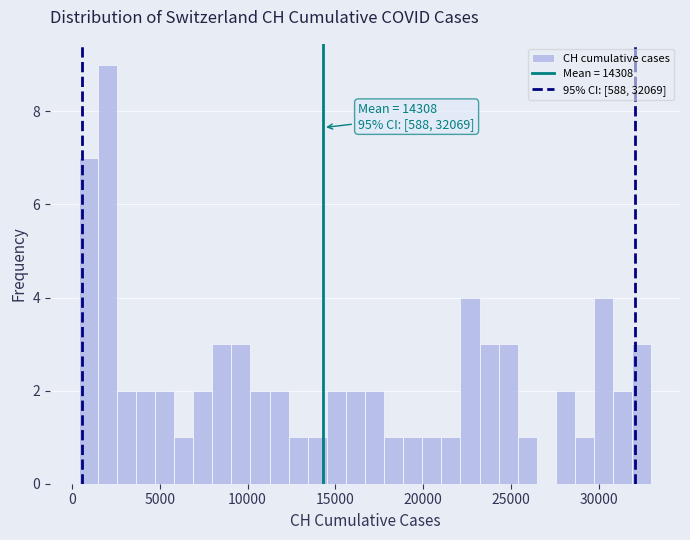

Read against the x-axis, roughly where is the centre of the tallest bar?

2000